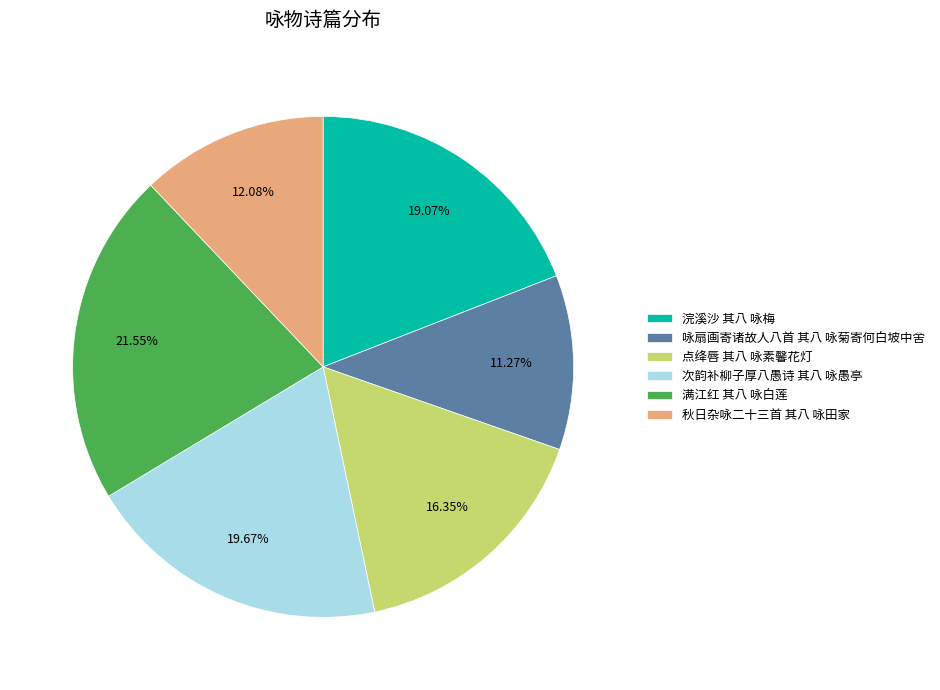

Between 咏扇画寄诸故人八首 其八 咏菊寄何白坡中舍 and 浣溪沙 其八 咏梅, which is larger?

浣溪沙 其八 咏梅